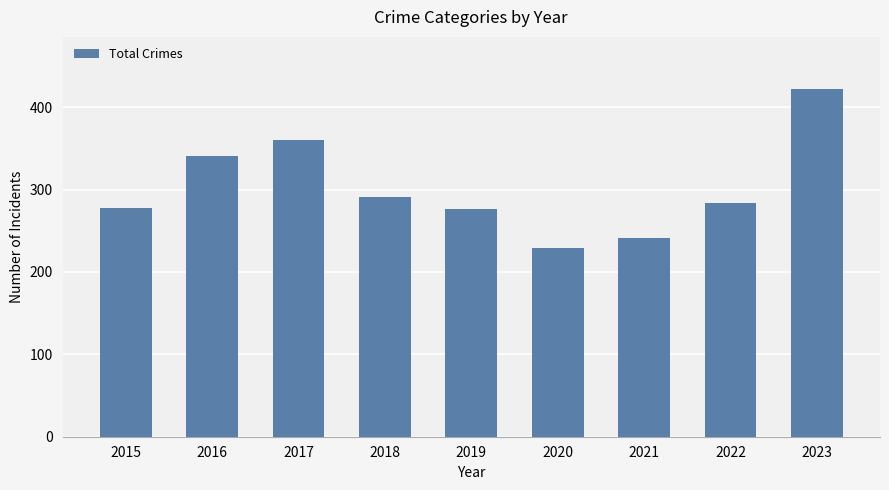

Is it true that the value at 2019 is 276?

True